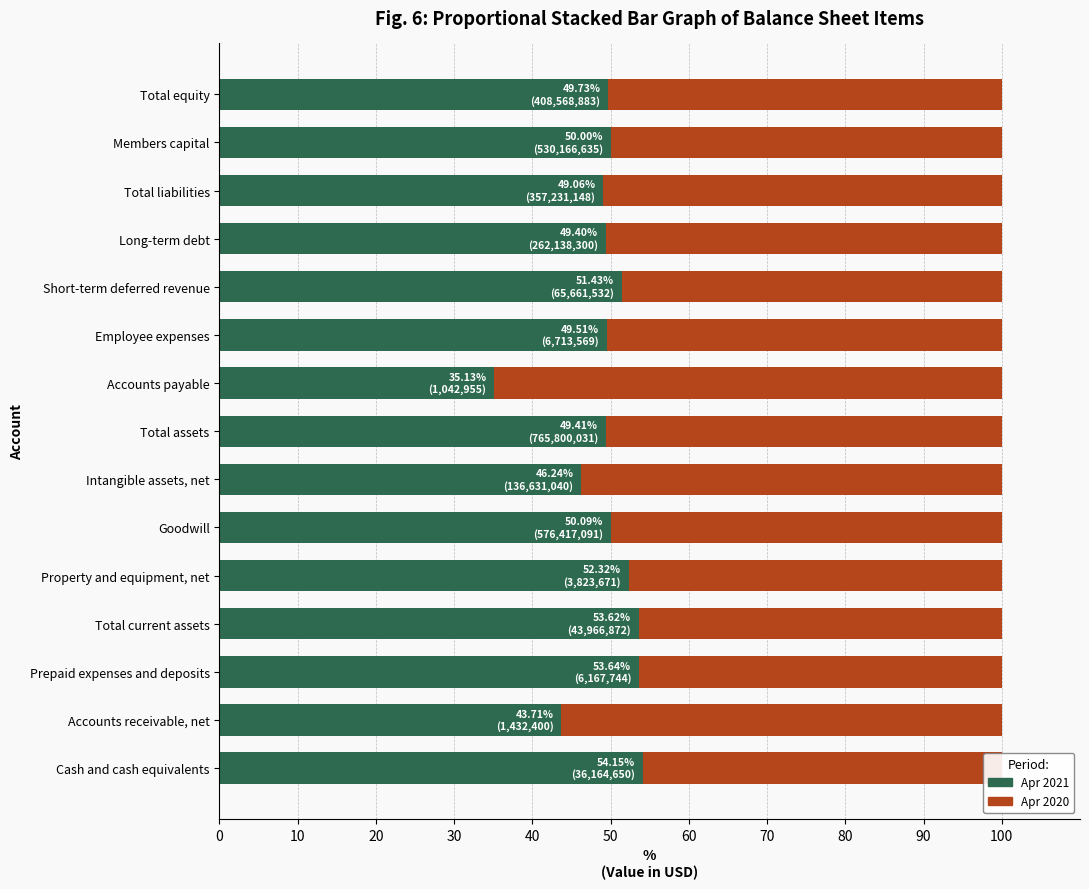

What is the difference between the second highest and minimum values in the Apr 2021 series?

18.5